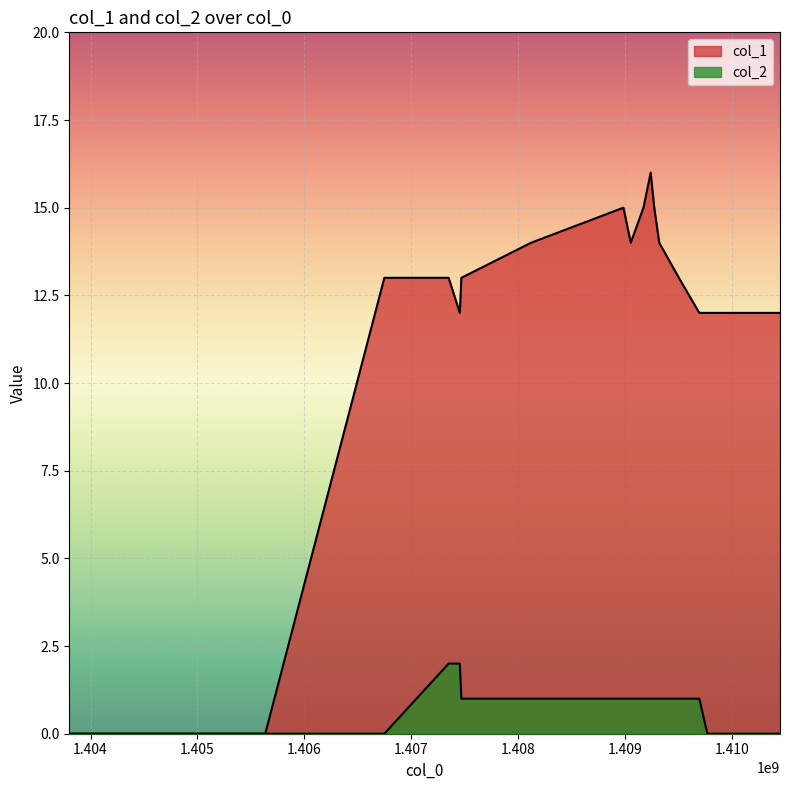

Reading left to right, what are all the values shown in this chart?

col_1: 1403802667=0	1405633753=0	1406747485=13	1407348699=13	1407453098=12	1407467517=13	1408119096=14	1408983051=15	1409051441=14	1409170274=15	1409237774=16	1409271064=15	1409317860=14	1409501449=13	1409692272=12	1409767856=12	1410446993=12
col_2: 1403802667=0	1405633753=0	1406747485=0	1407348699=2	1407453098=2	1407467517=1	1408119096=1	1408983051=1	1409051441=1	1409170274=1	1409237774=1	1409271064=1	1409317860=1	1409501449=1	1409692272=1	1409767856=0	1410446993=0